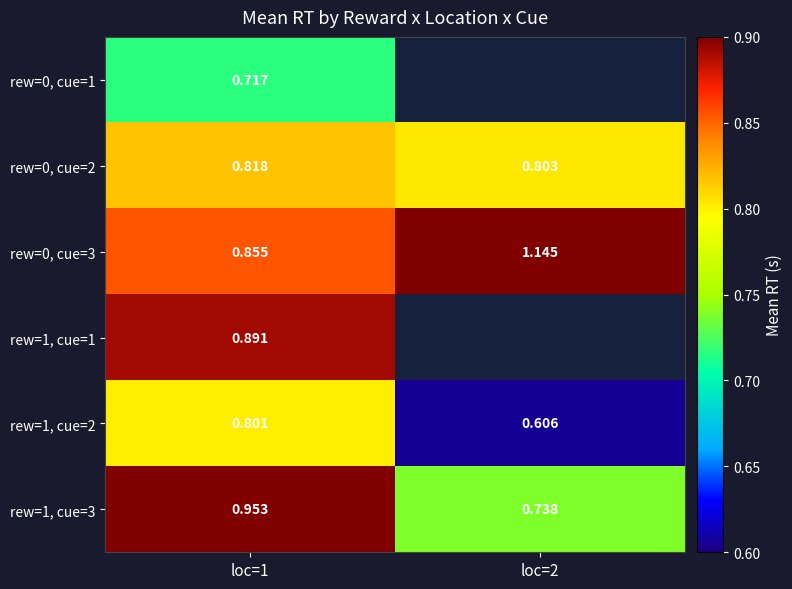

Is the value of rew=1, cue=3 at loc=2 greater than the value of rew=1, cue=2 at loc=2?

Yes